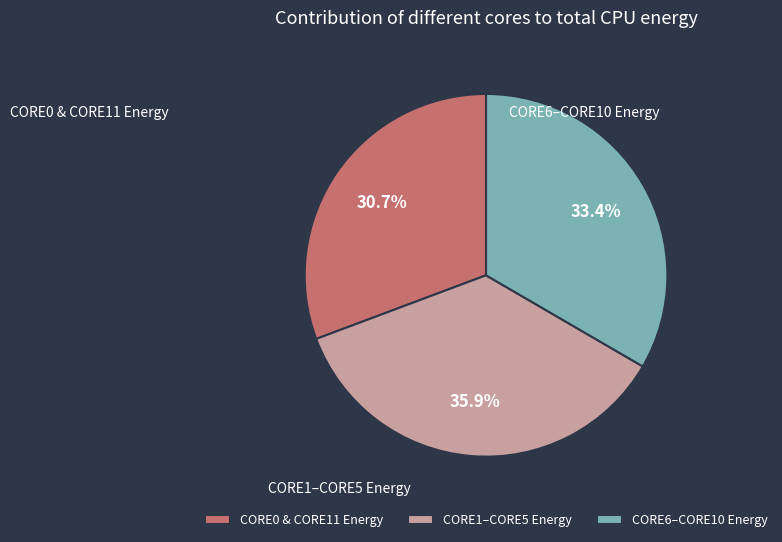

What is the ratio of the value at CORE6–CORE10 Energy to the value at CORE1–CORE5 Energy?

0.9